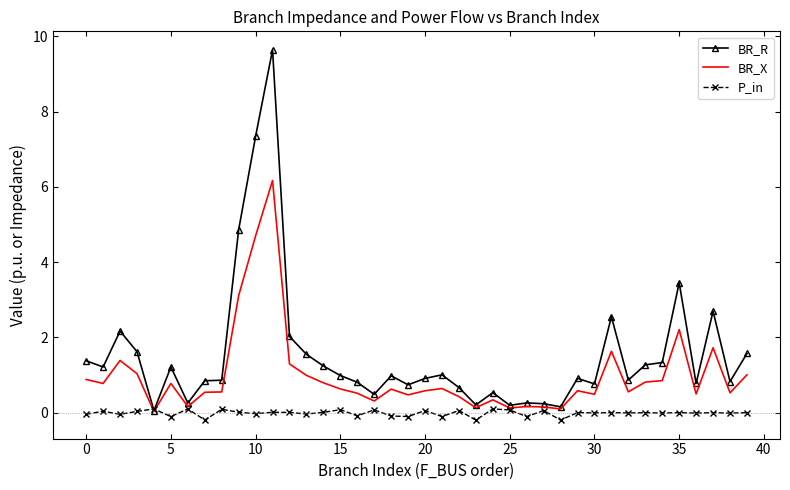

What are all the series names shown in the legend?

BR_R, BR_X, P_in